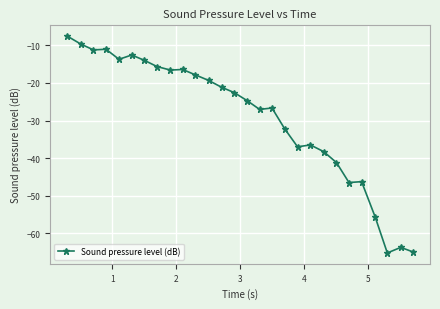

What is the minimum value shown in the chart?

-65.2